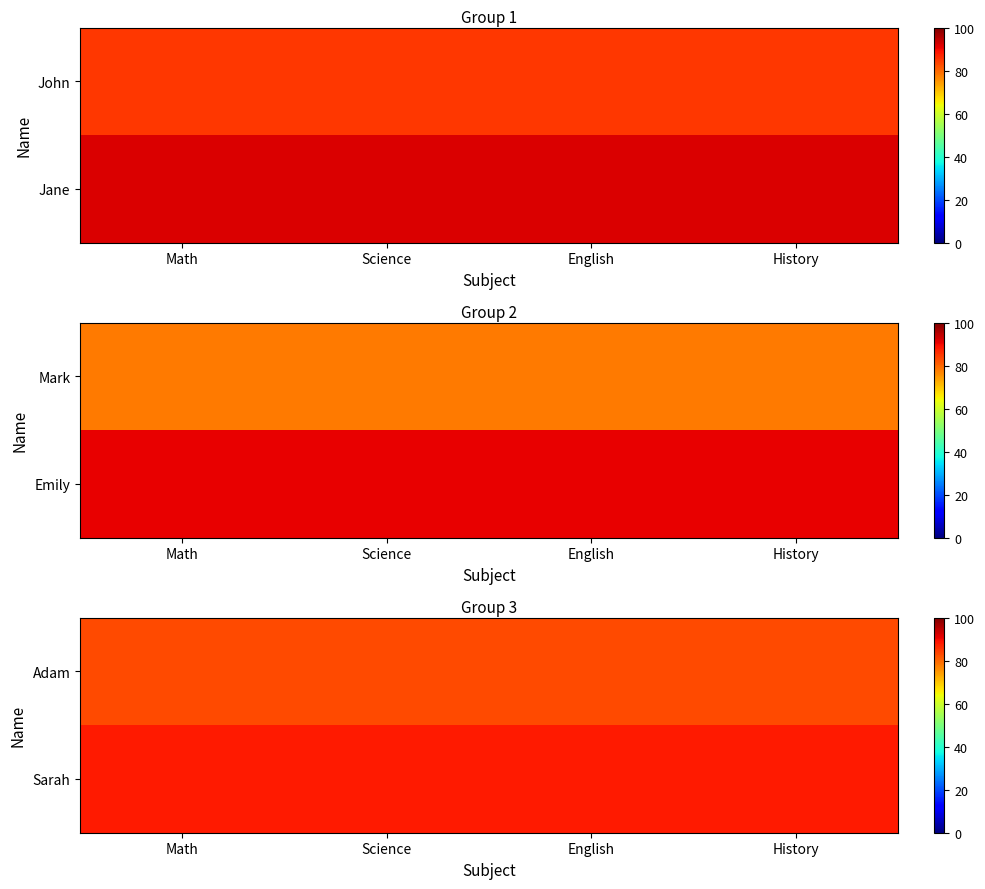

True or false: Adam has a value of 83 at History.

True